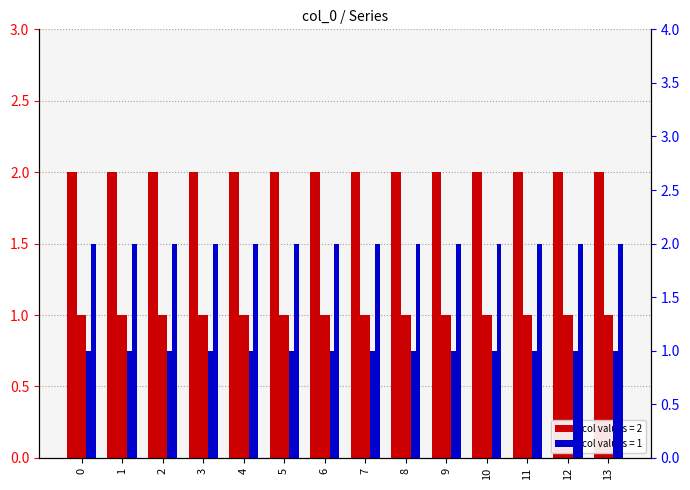

What is the difference between the highest and lowest values at 9?

1